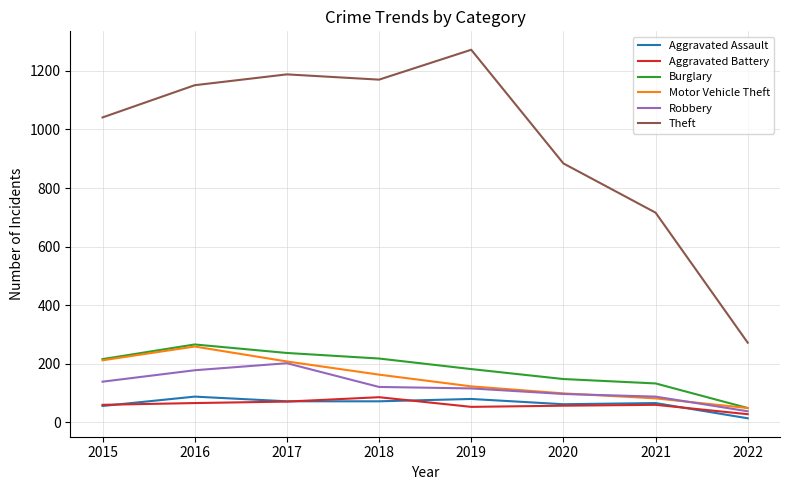

What is the lowest value of the Theft series?

272